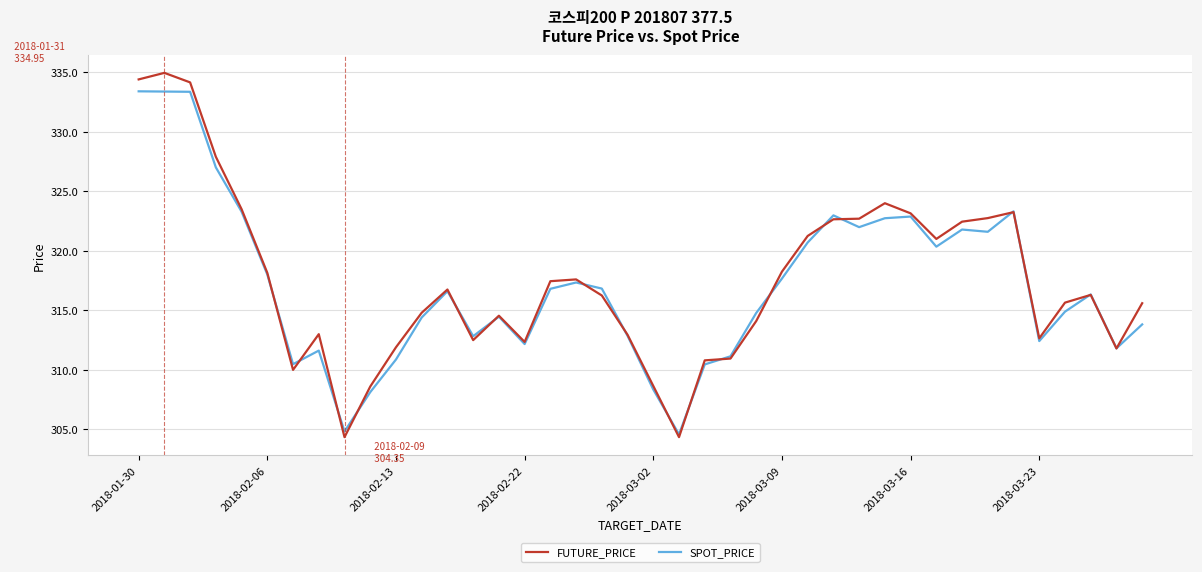

How many lines are shown in the chart?

2